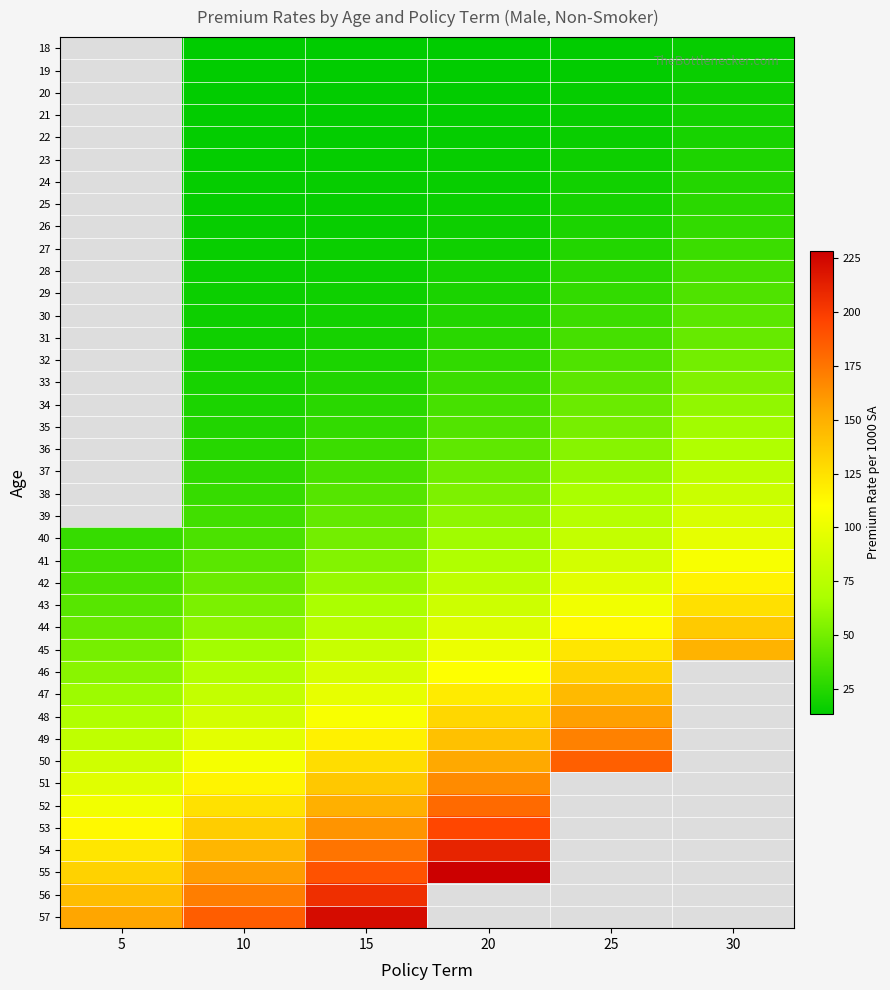

Which has a higher value, 5 or 15?

15